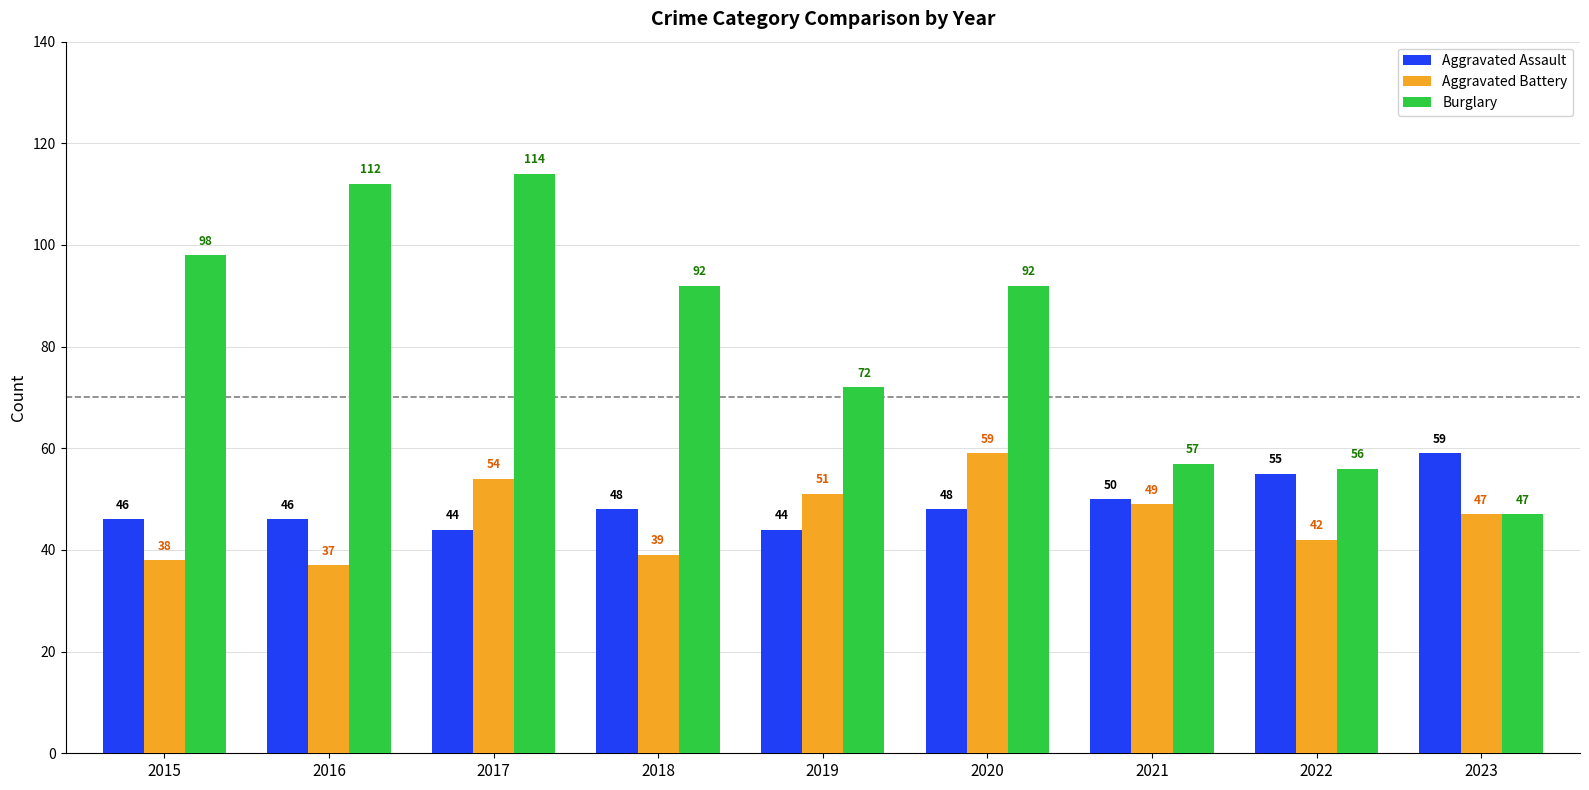

What are all the series names shown in the legend?

Aggravated Assault, Aggravated Battery, Burglary